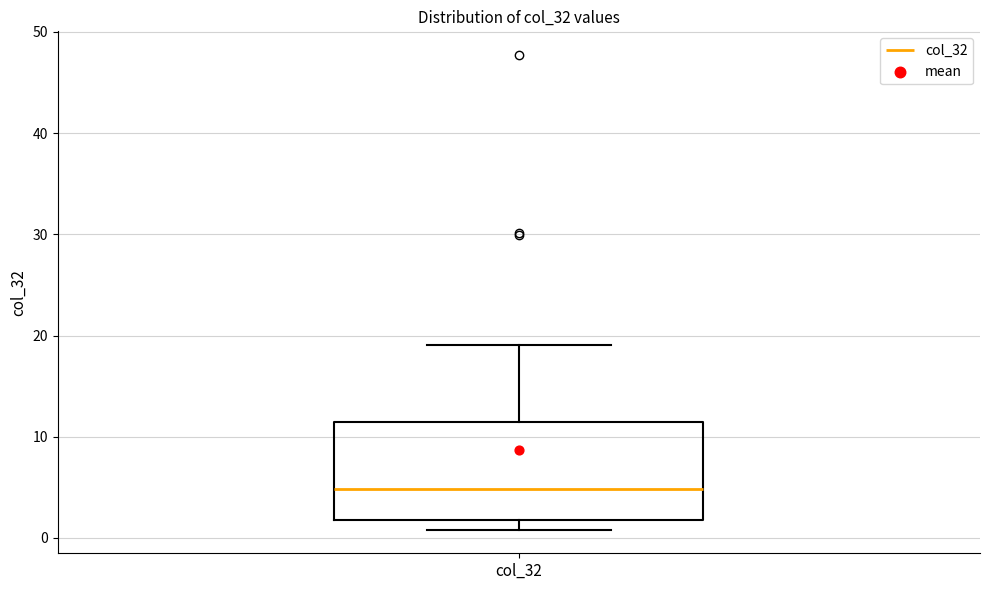

Read this box plot against the y-axis: the position of the median line, the range covered by the box, and the ends of both whiskers. The values are not printed on the chart, so give them approximately, as read against the axis.

median 5, box 2 to 11, whiskers 1 to 19